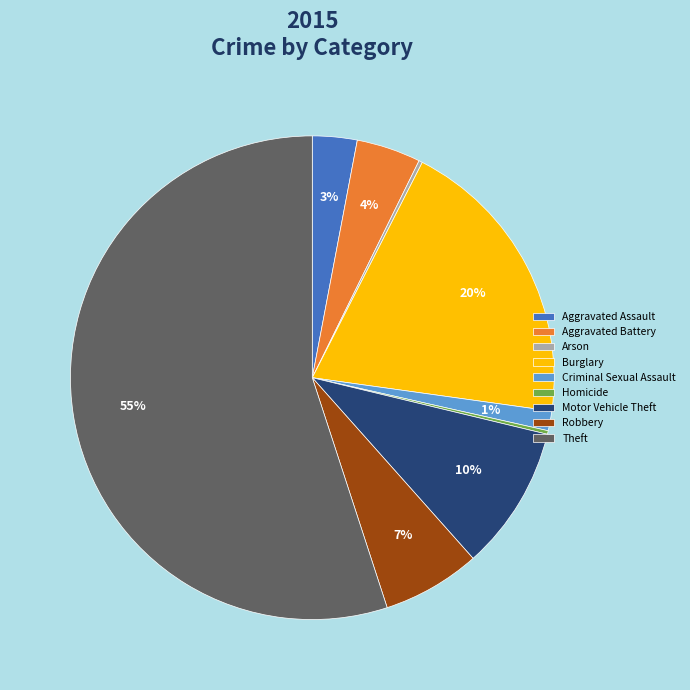

Which category has the biggest portion of the pie?

Theft